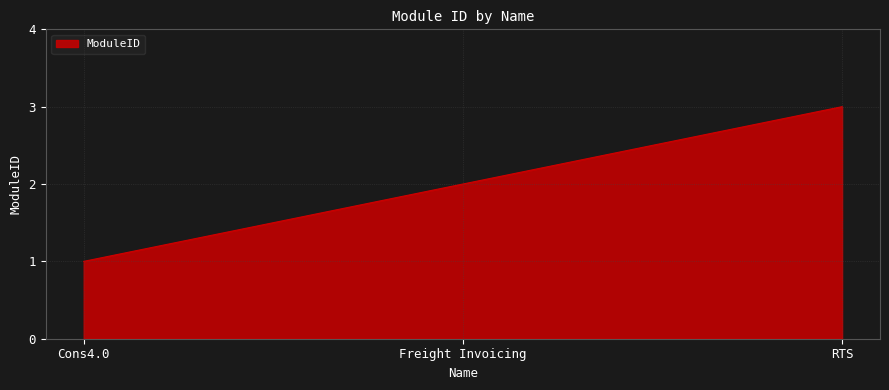

Rank the categories by value from lowest to highest.

Cons4.0, Freight Invoicing, RTS